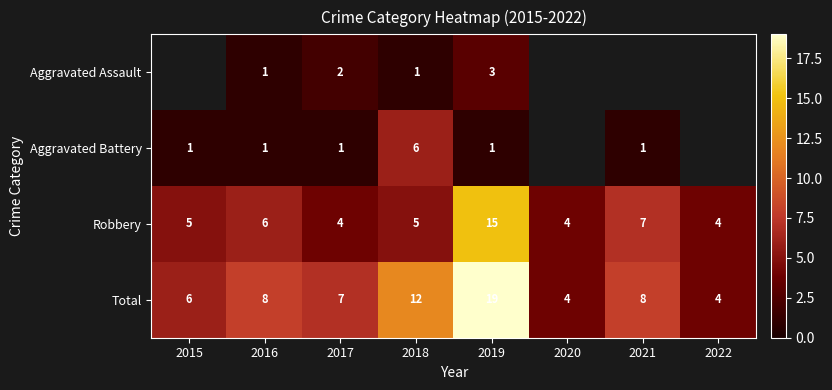

Is the value of Total at 2015 greater than the value of Aggravated Assault at 2019?

Yes